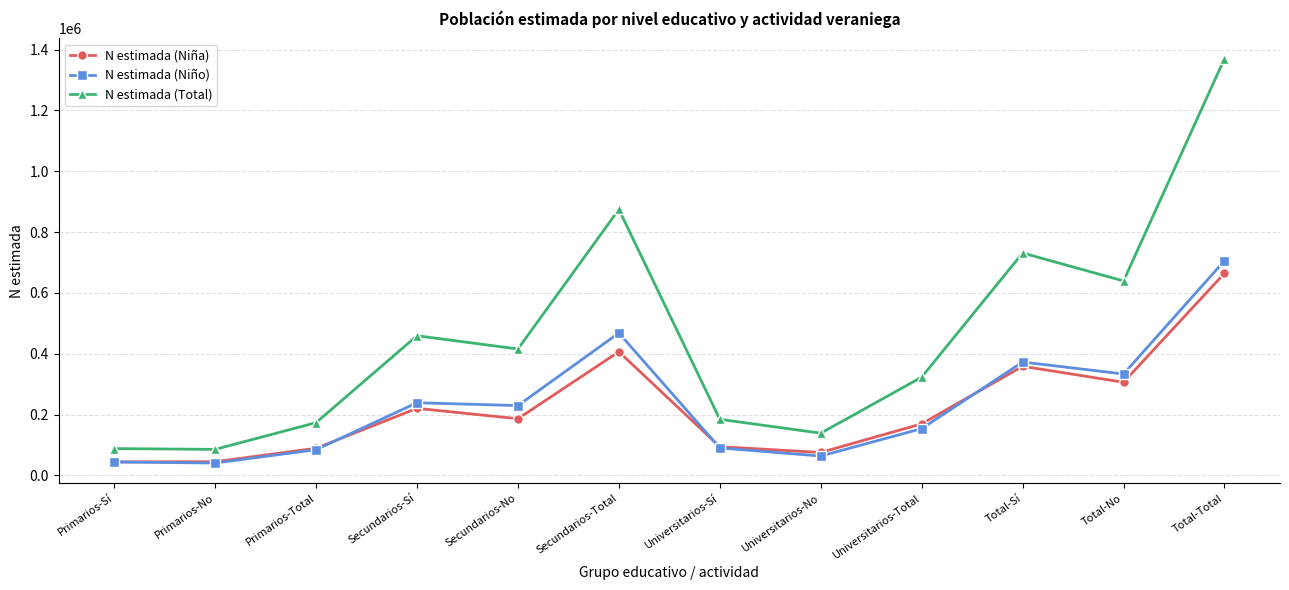

Which series changed the most between Universitarios-No and Total-No?

N estimada (Total)